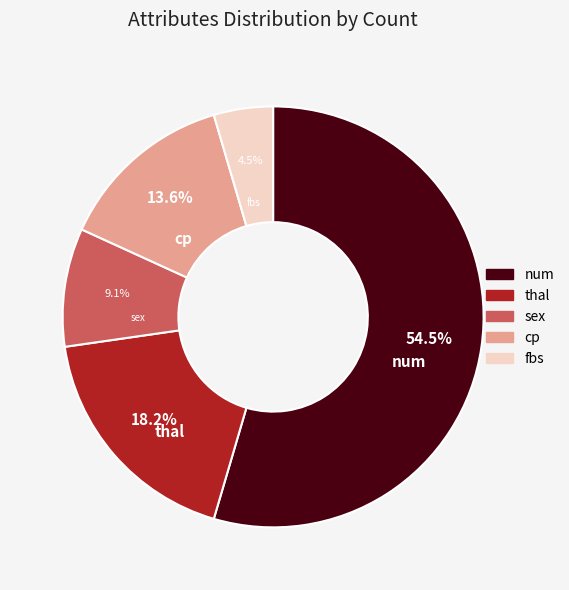

What is the majority slice?

num